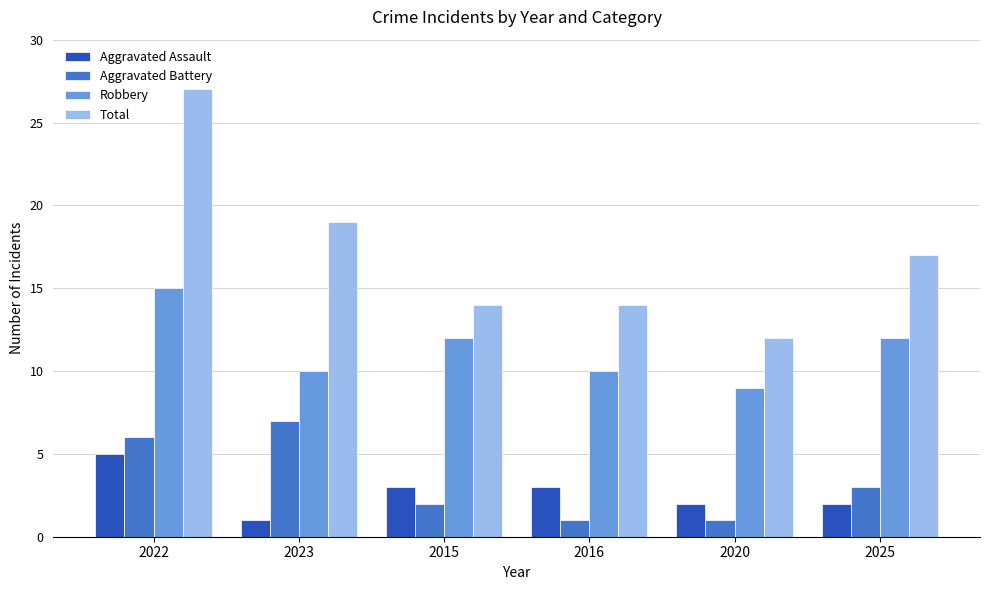

What is the value of the Total bar at the 3rd from the left?

14